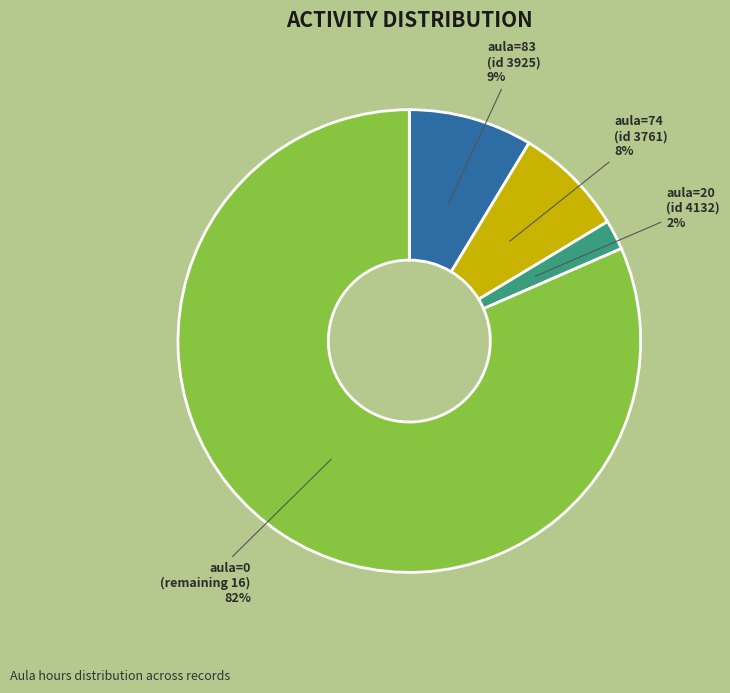

To the nearest percent, what is the average slice percentage?

25%